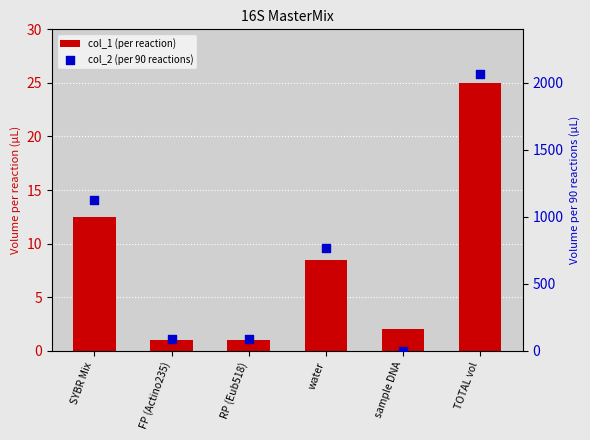

What is the total value across all series at water?

773.5